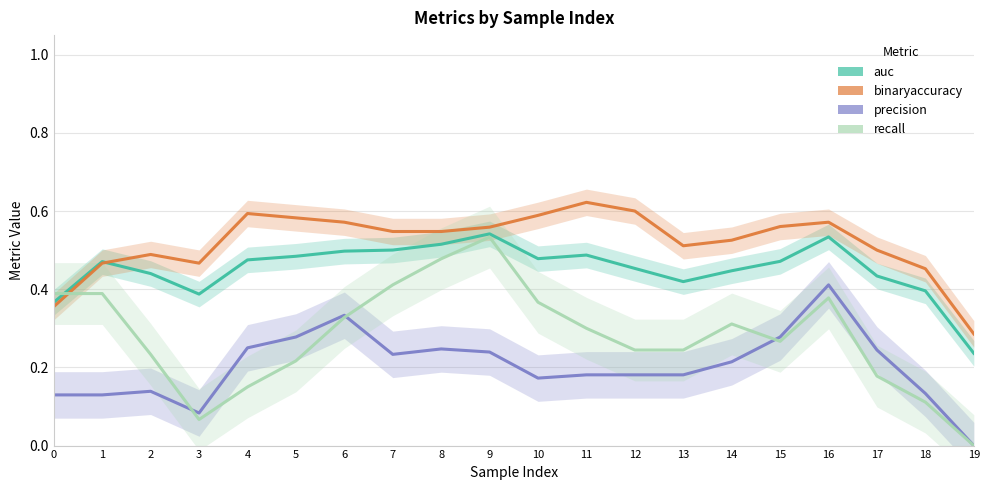

Is this an area chart (filled region under the line)?

No